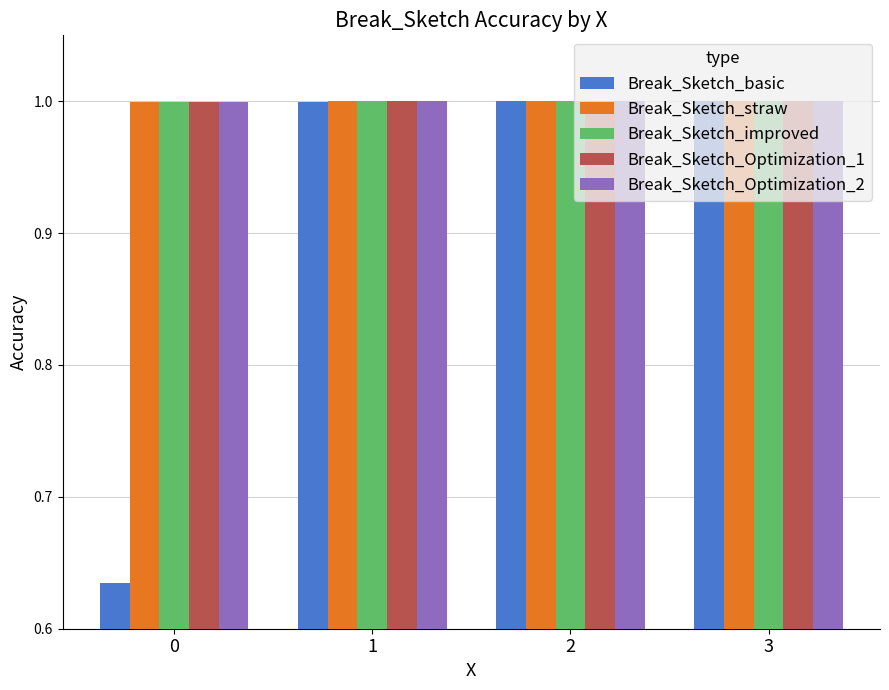

At how many categories does at least one series exceed 0?

4